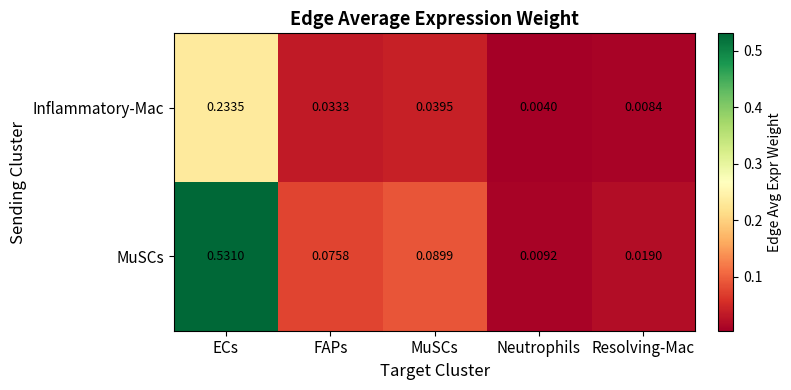

At which category does the chart reach its peak across all series?

ECs